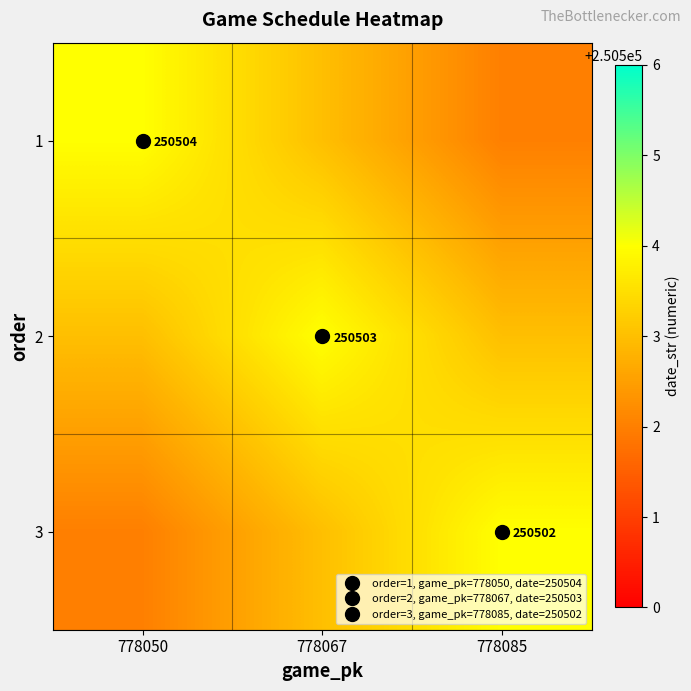

What is the maximum value for 2?

250504